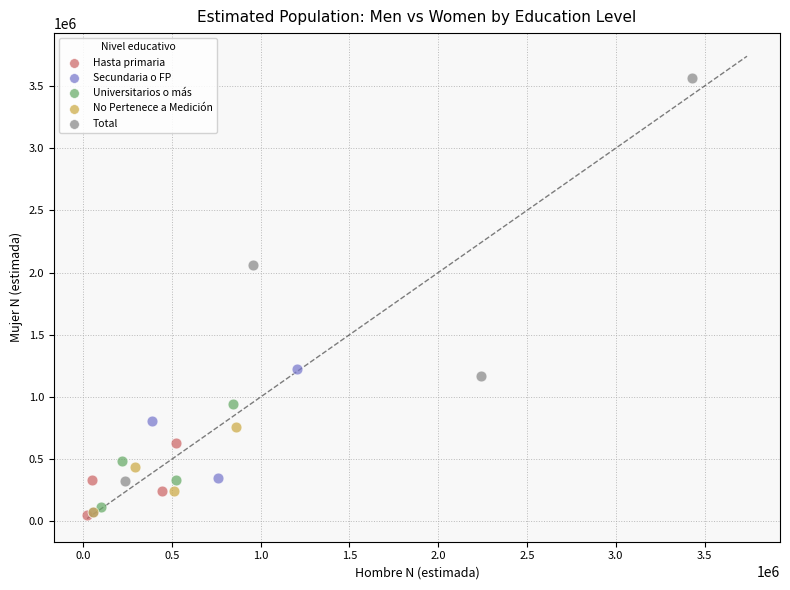

Which series has the largest Y range (max minus min)?

Total